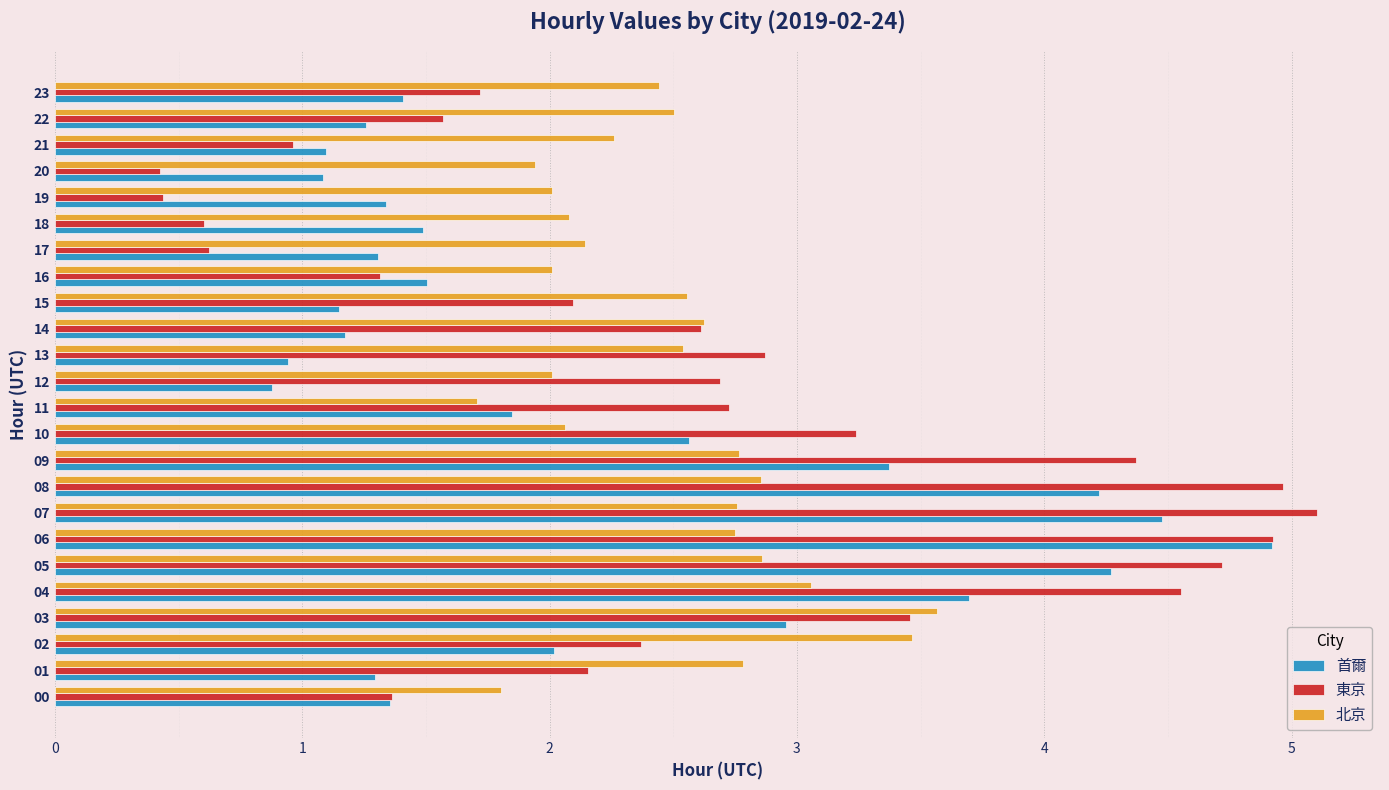

What value does the 東京 series have at 13?

2.9